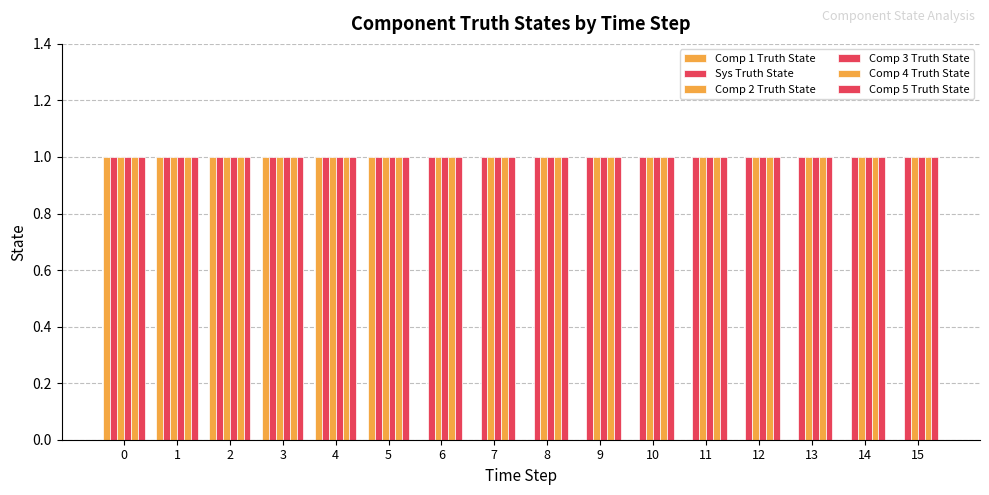

What is the value of the Comp 4 Truth State bar at the 4th from the left?

1